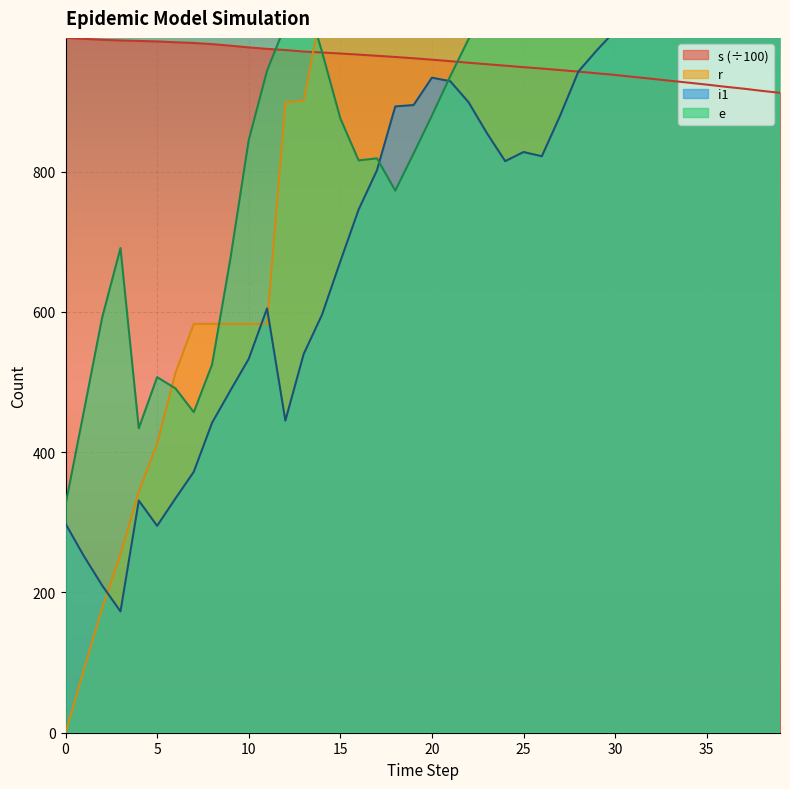

How many times do e and i1 cross each other?

2